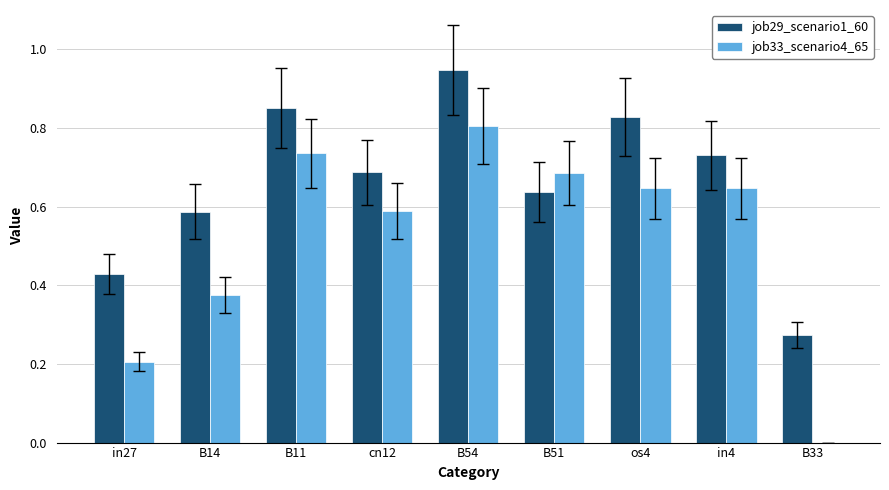

What is the sum of all job33_scenario4_65 values?

4.7